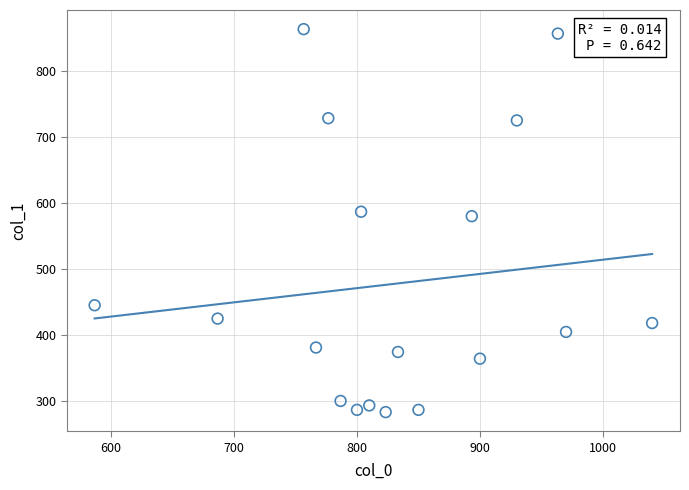

What Y value in the scatter plot is closest to 573?

580.5